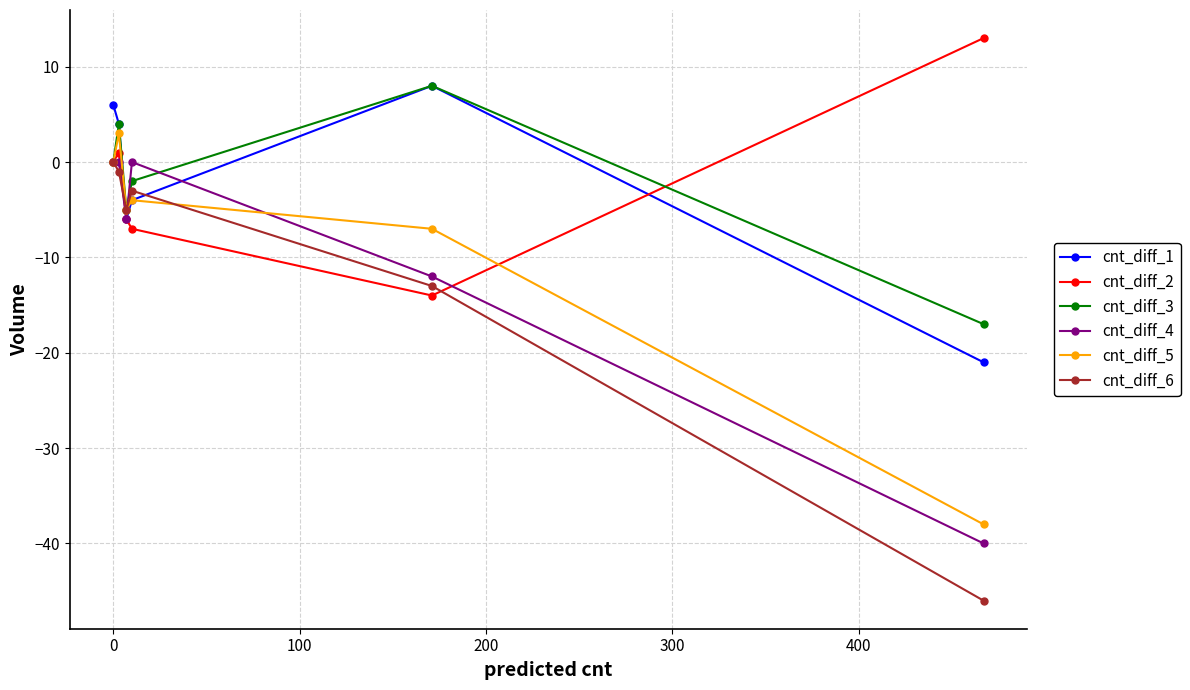

In cnt_diff_2, how many points are higher than both neighbors (excluding endpoints)?

1